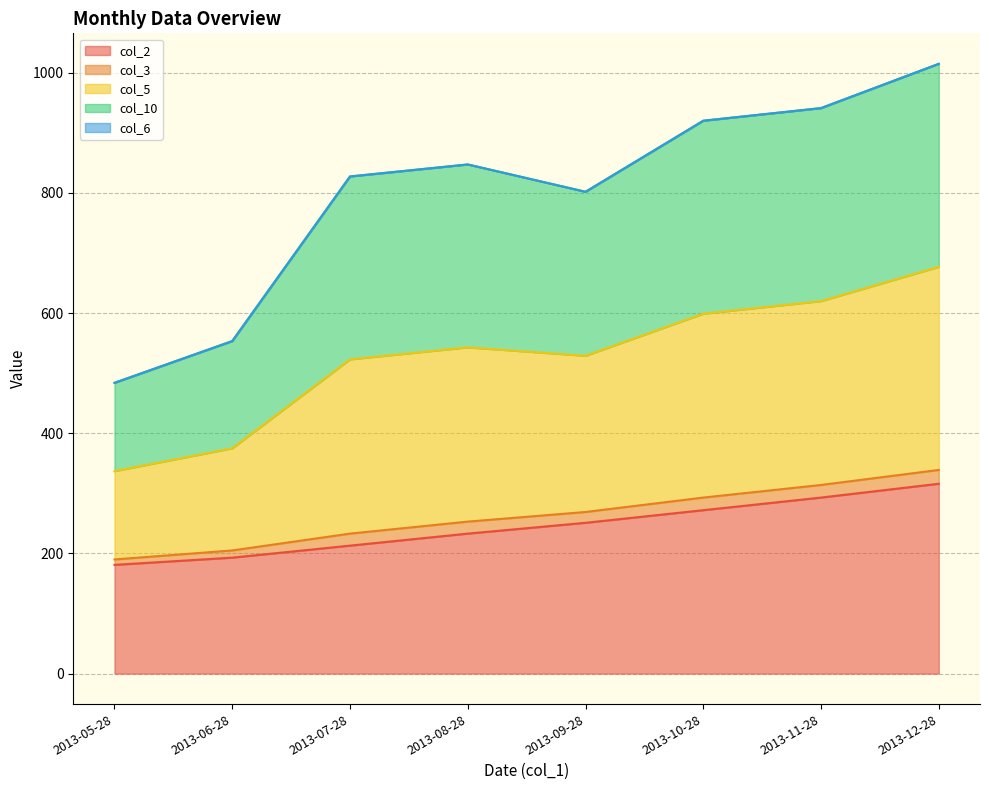

What is the maximum value for col_2?

316.0